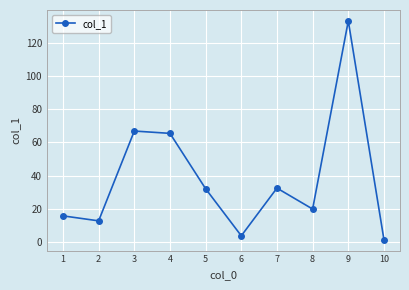

What is the smallest value displayed?

1.5